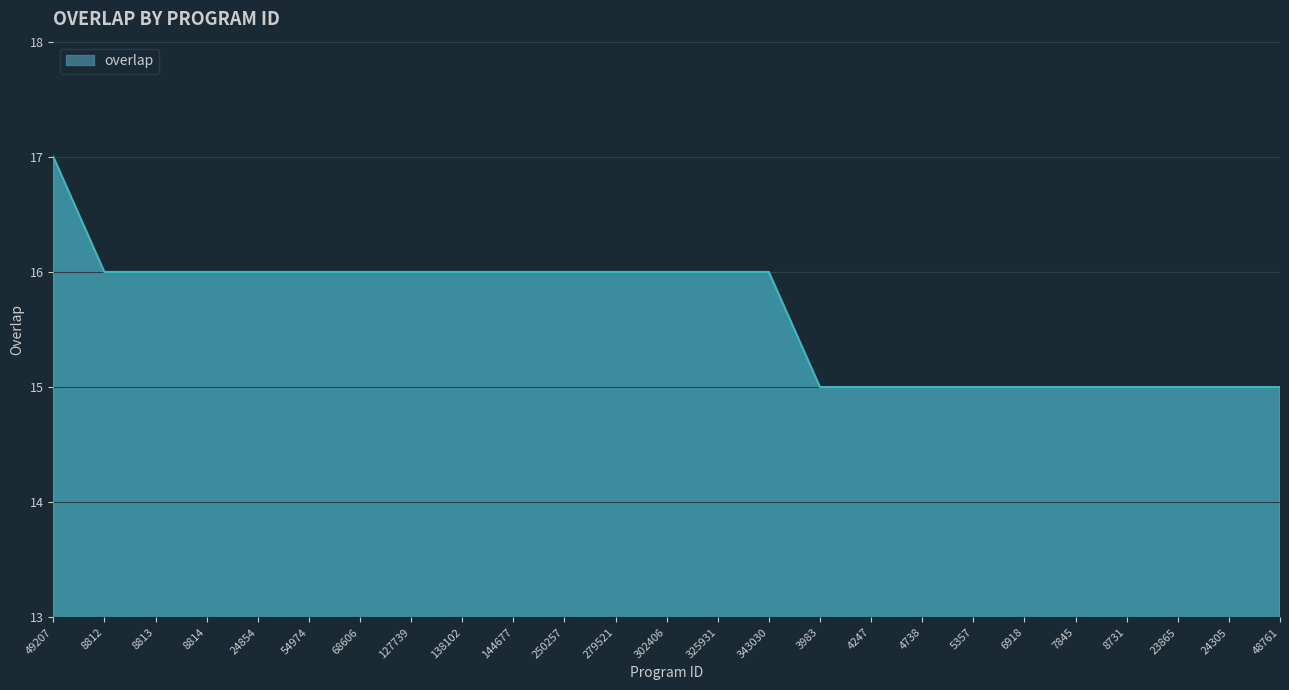

What is the ratio of the value at 138102 to the value at 8814?

1.0